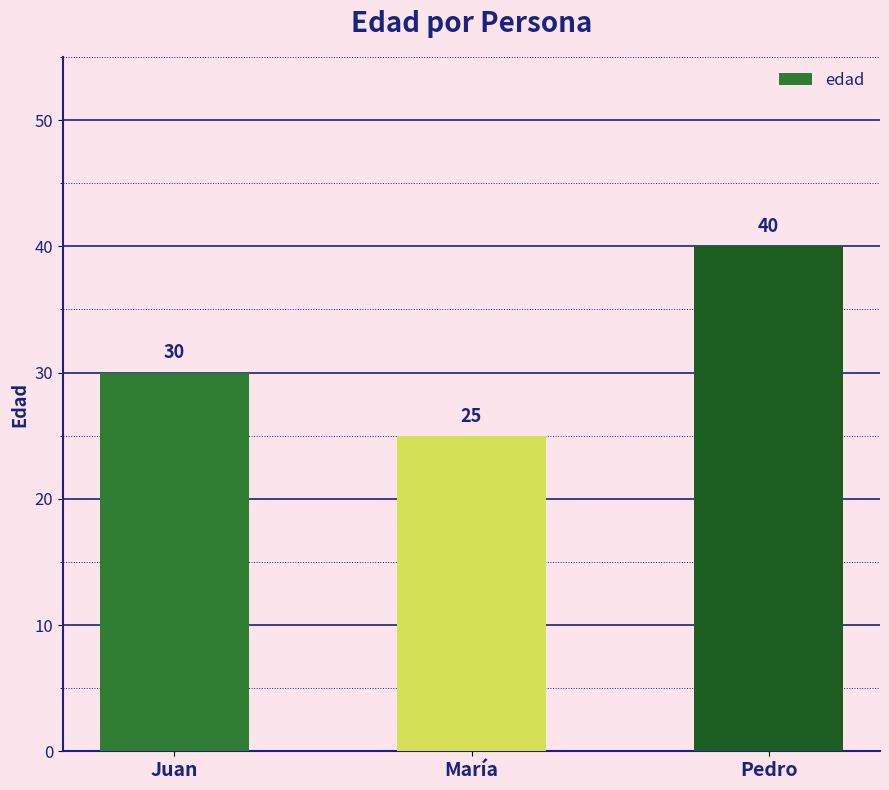

What is the sum of all values?

95